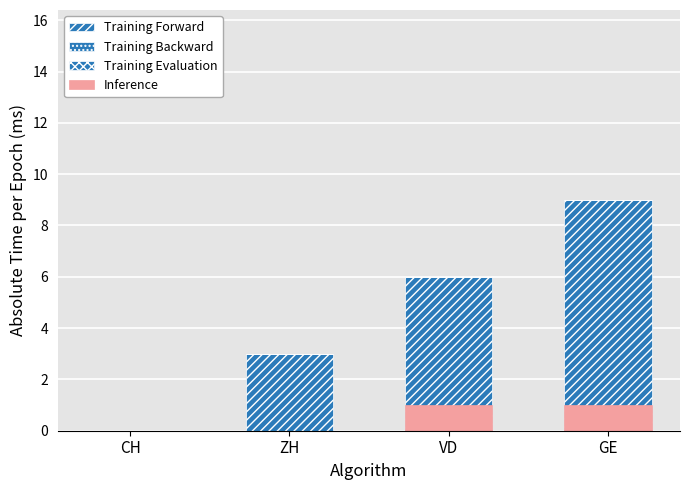

Does the chart contain stacked bars?

No